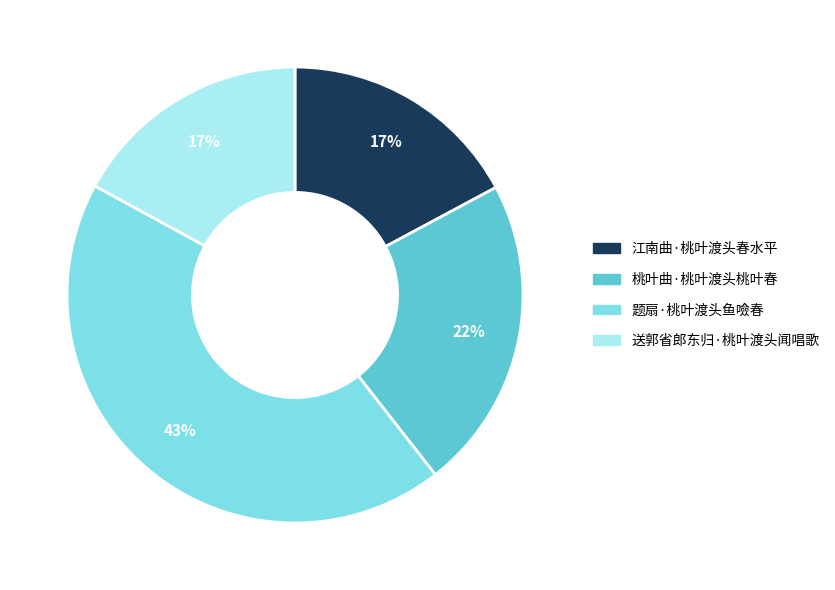

The 江南曲·桃叶渡头春水平 slice represents 17% of the pie. True or false?

True